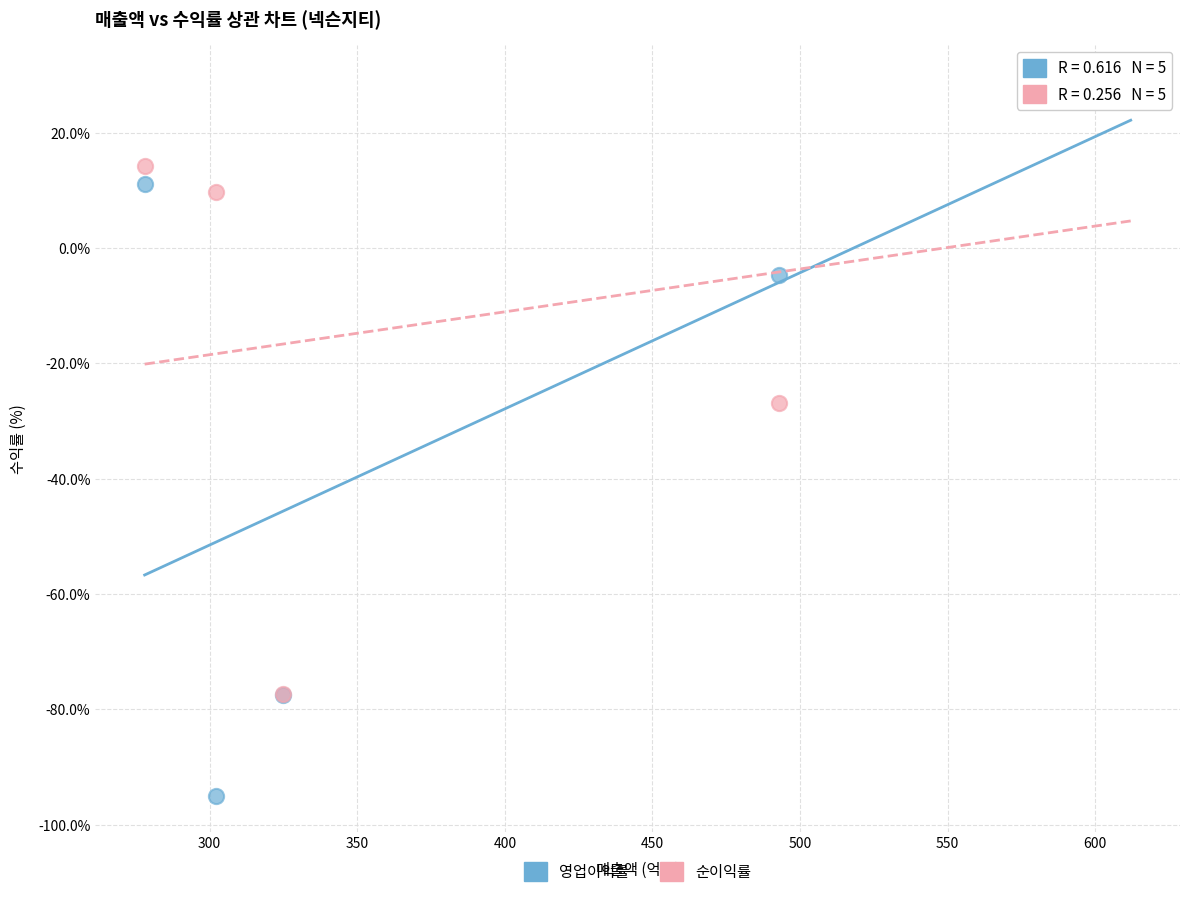

What are all the series names shown in the legend?

영업이익률, 순이익률